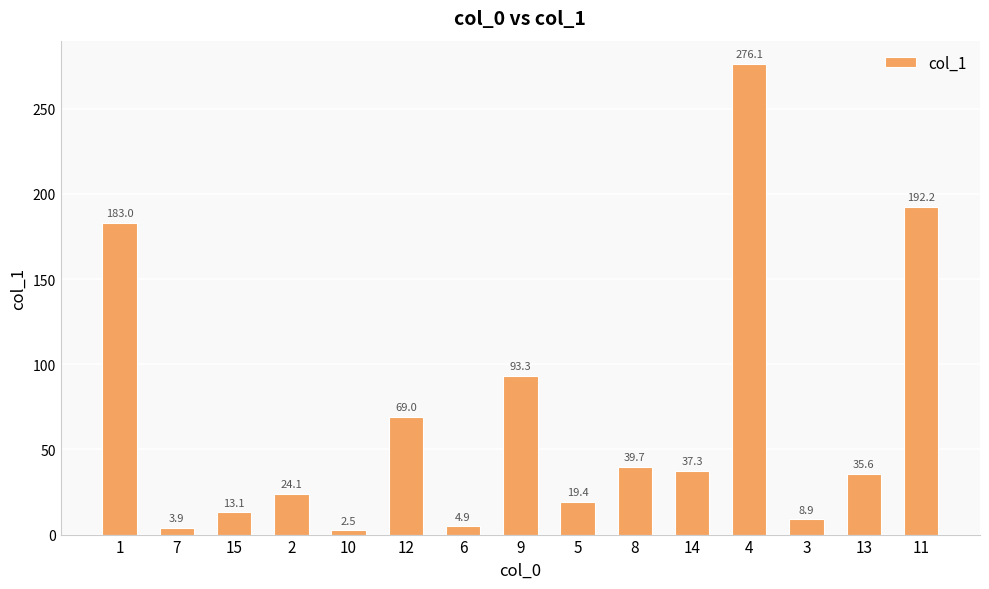

Rank the categories by value from lowest to highest.

10, 7, 6, 3, 15, 5, 2, 13, 14, 8, 12, 9, 1, 11, 4